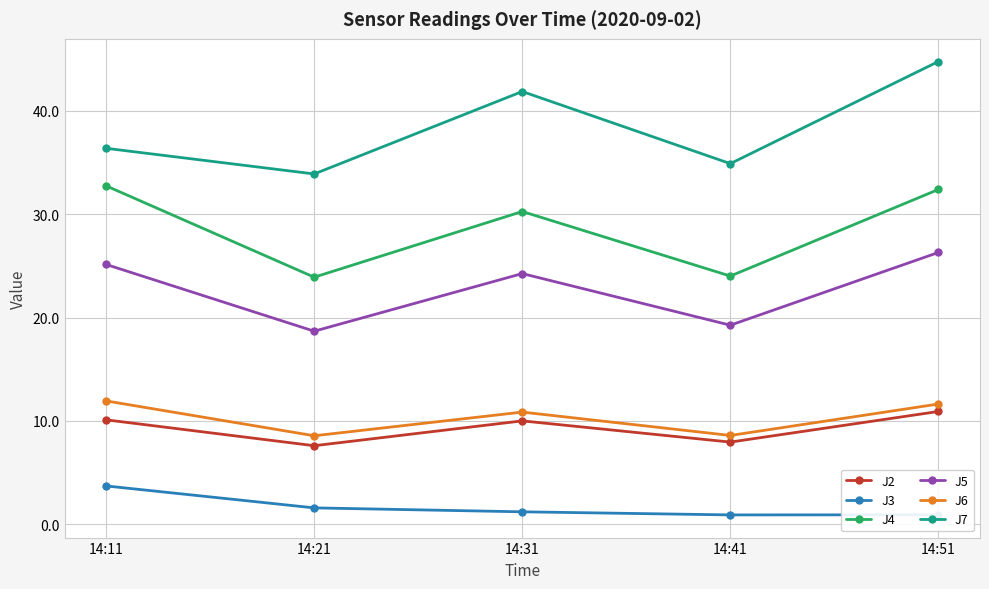

True or false: J2 has more than 0 interior local peaks.

True